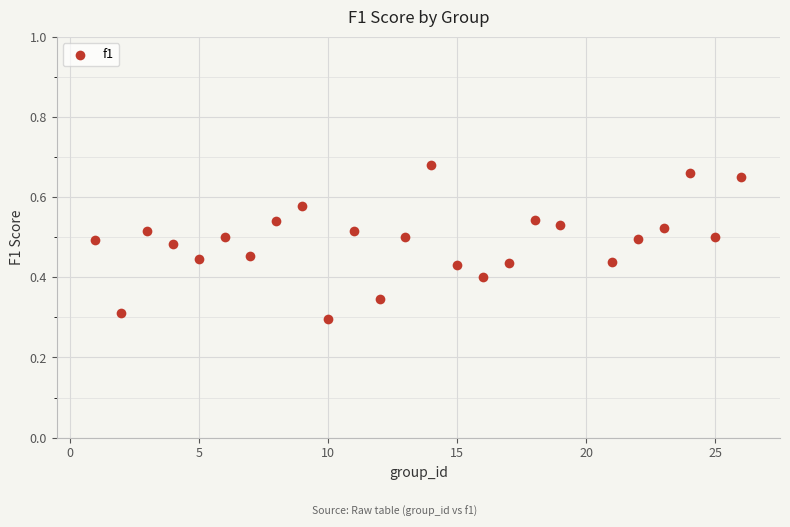

What is the range of X values (max minus min)?

25.0